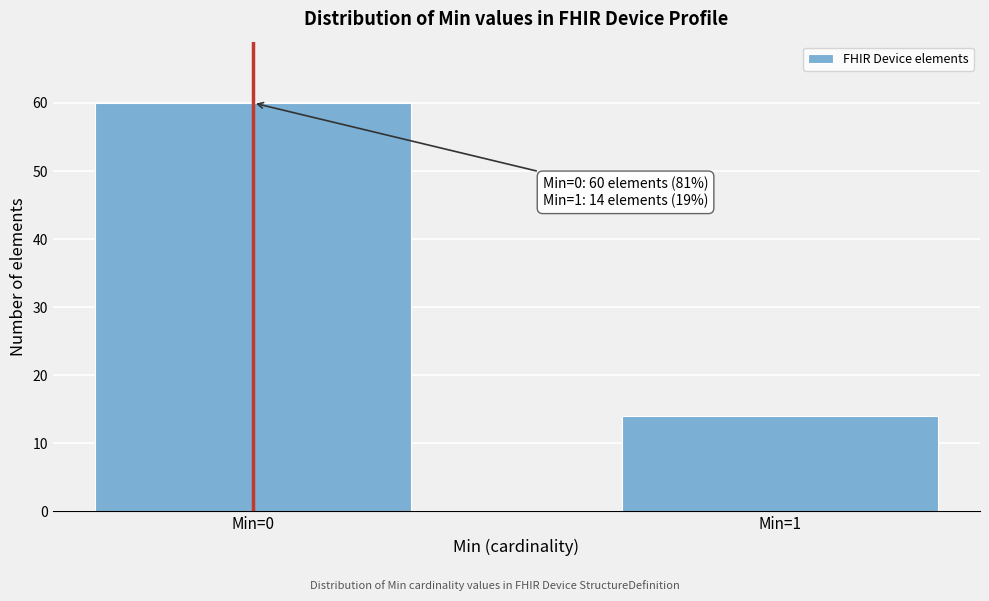

Reading right to left, list all the values displayed in this chart.

Min=1=14	Min=0=60